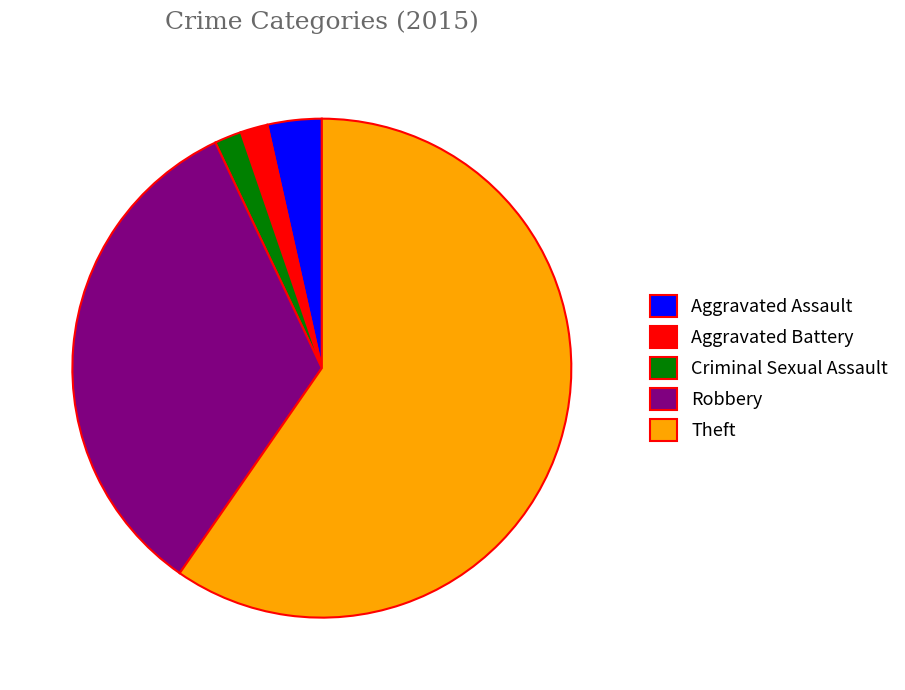

How many slices are in this pie chart?

5